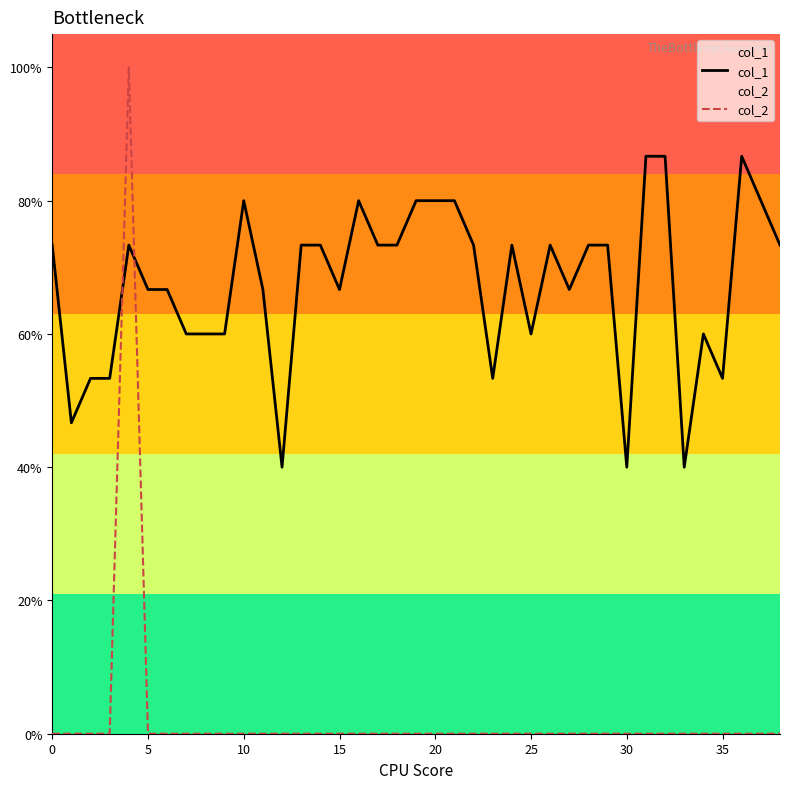

How many lines are shown in the chart?

2